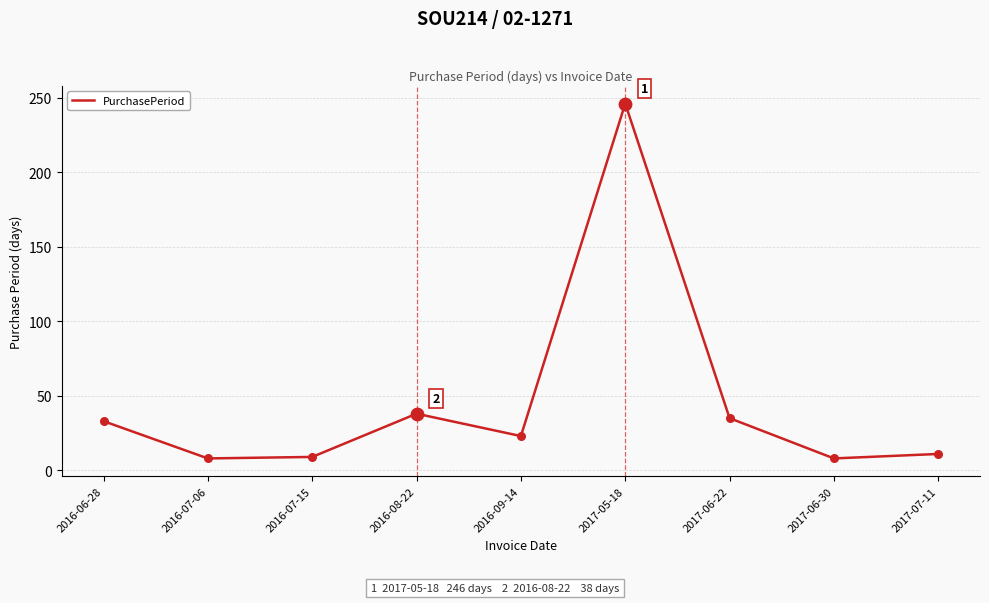

Approximately how many times larger is the value at 2017-07-11 compared to 2016-09-14?

0.5